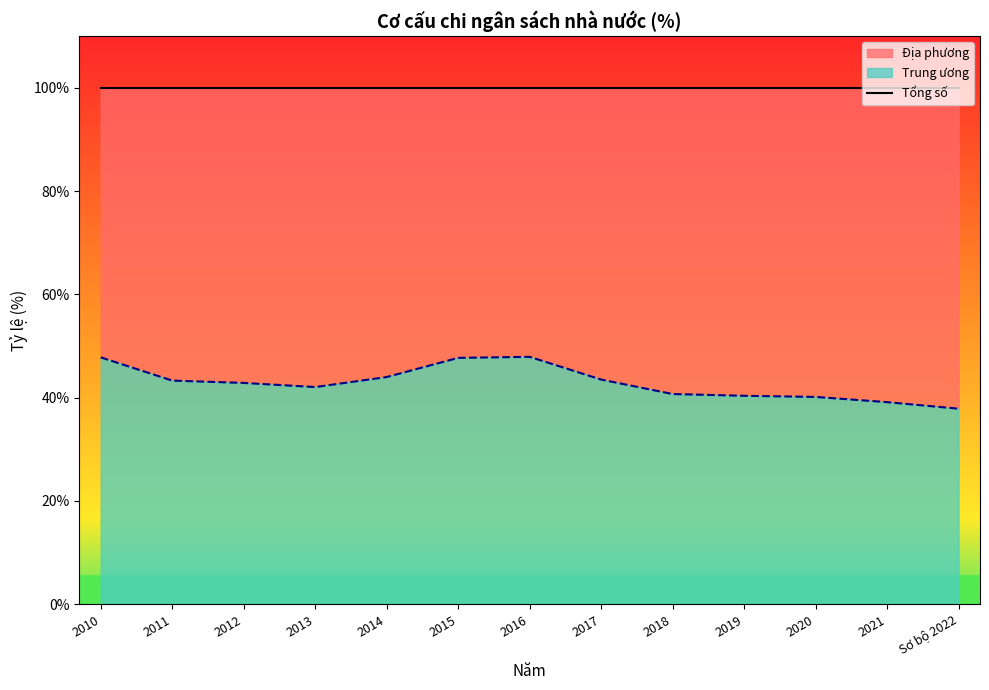

At which label does the data first exceed 42?

2010